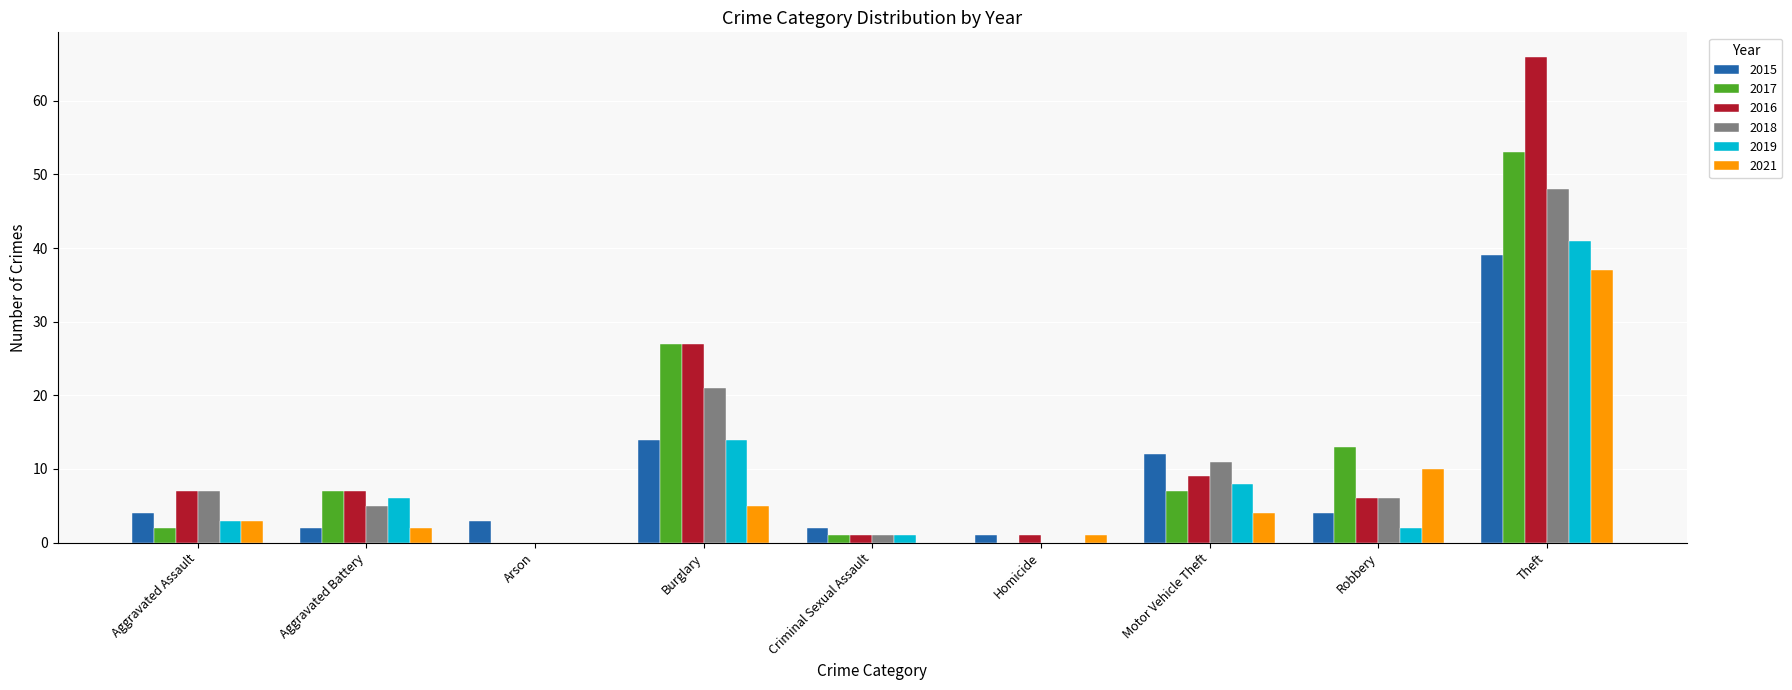

Which series has the largest range (max minus min)?

2016